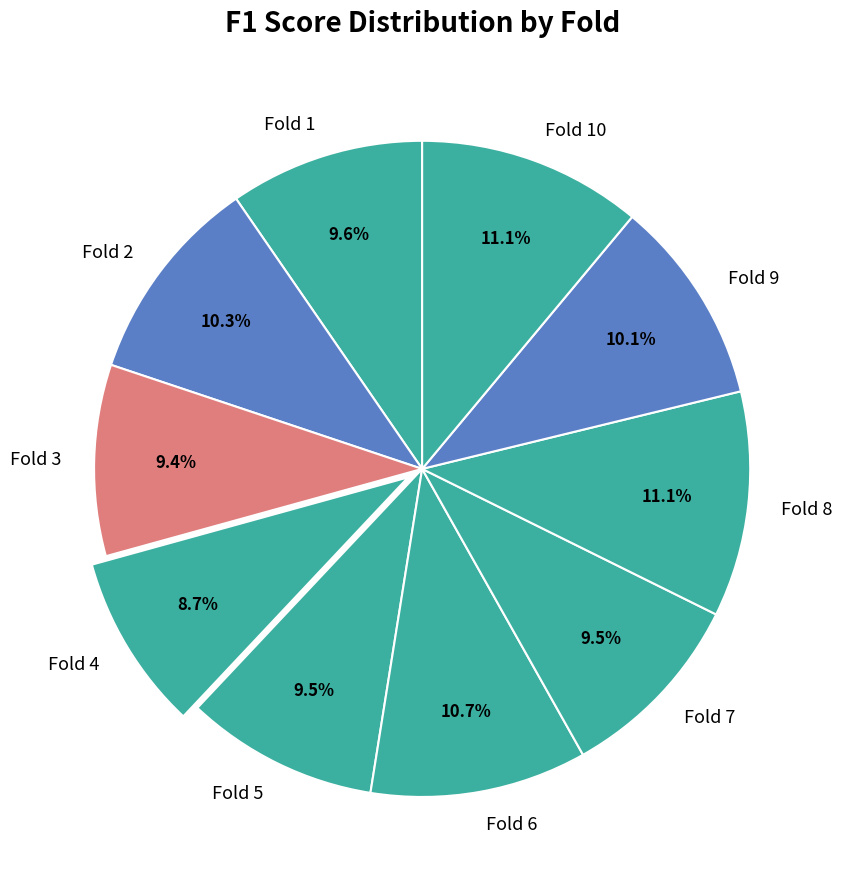

Is there a majority slice in this chart?

No